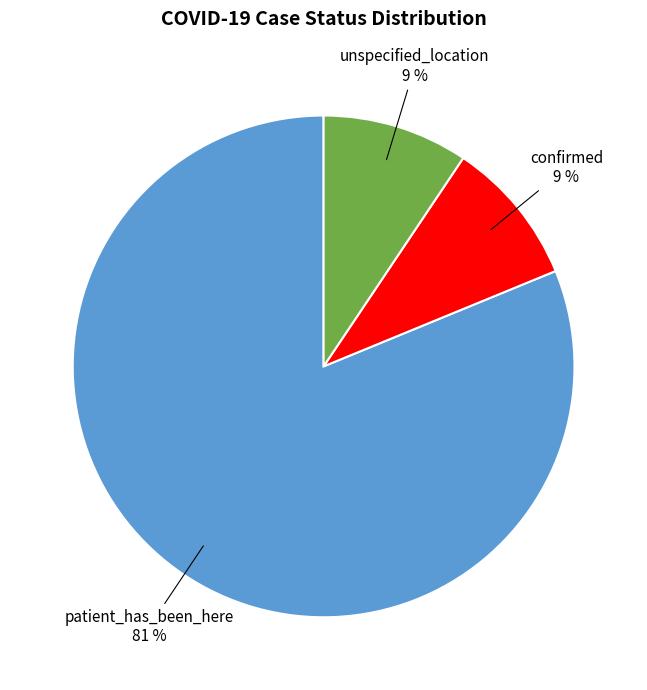

How many segments does this pie chart have?

3